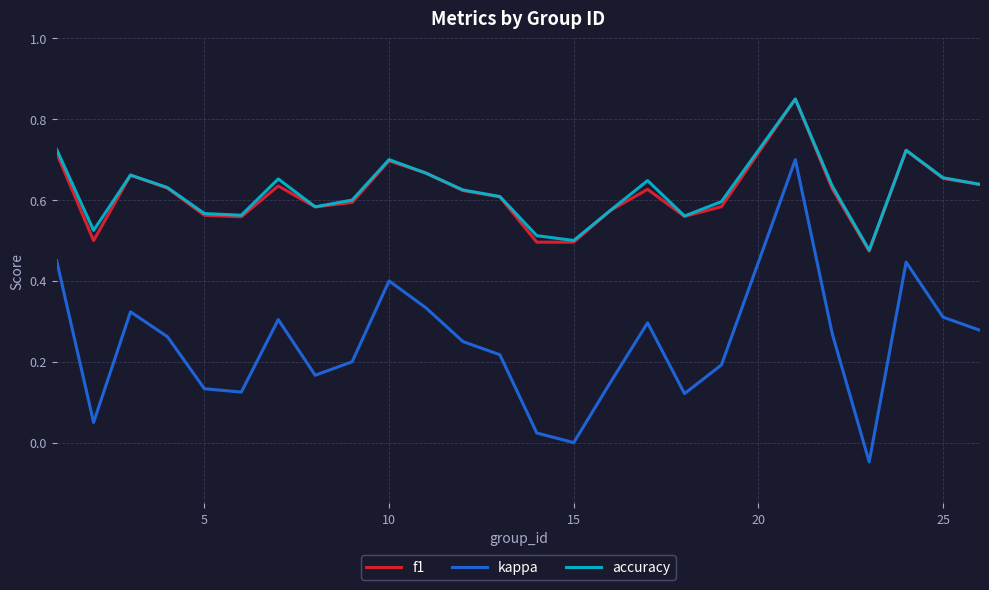

Which series has the widest spread of values?

kappa